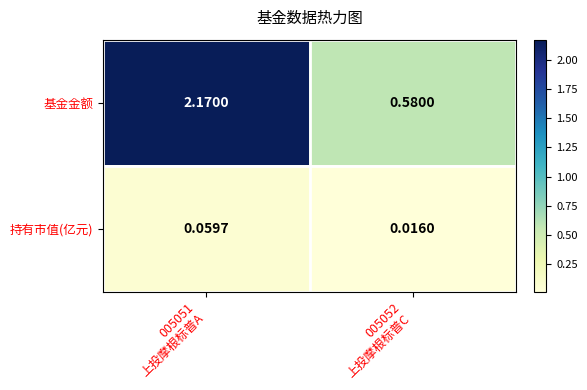

Rank the series by their maximum value, from lowest to highest.

持有市值(亿元), 基金金额